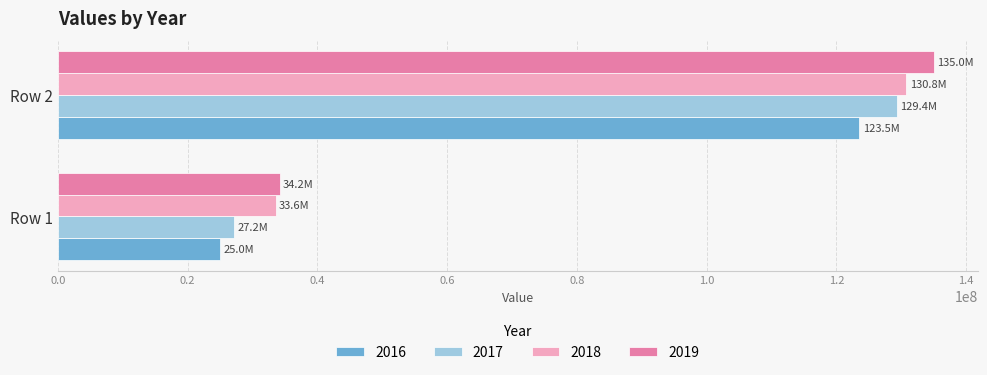

Is the value of 2019 at Row 2 greater than the value of 2018 at Row 1?

Yes